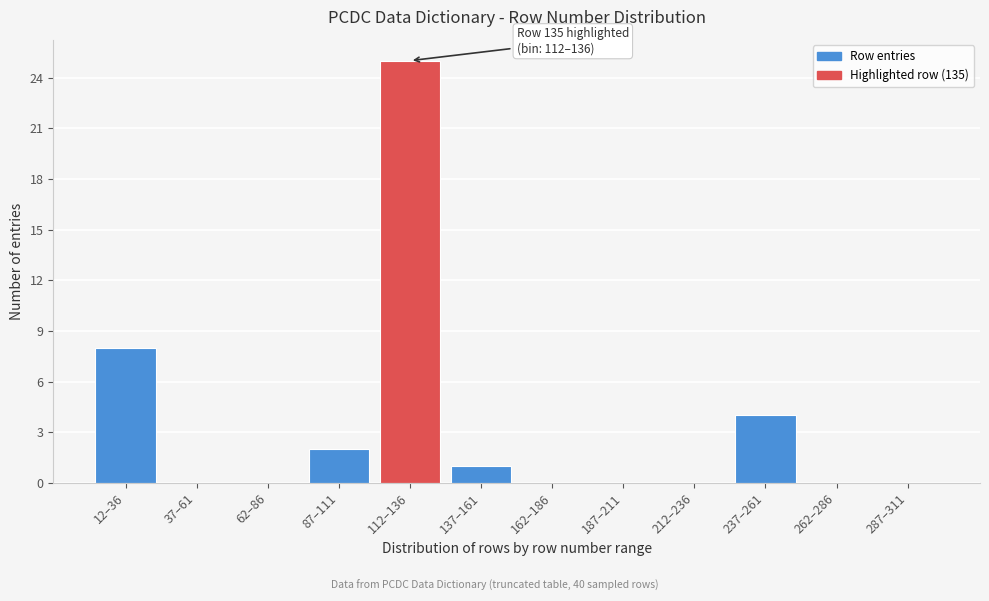

Reading left to right, extract all data points from this chart.

12–36=8	37–61=0	62–86=0	87–111=2	112–136=25	137–161=1	162–186=0	187–211=0	212–236=0	237–261=4	262–286=0	287–311=0